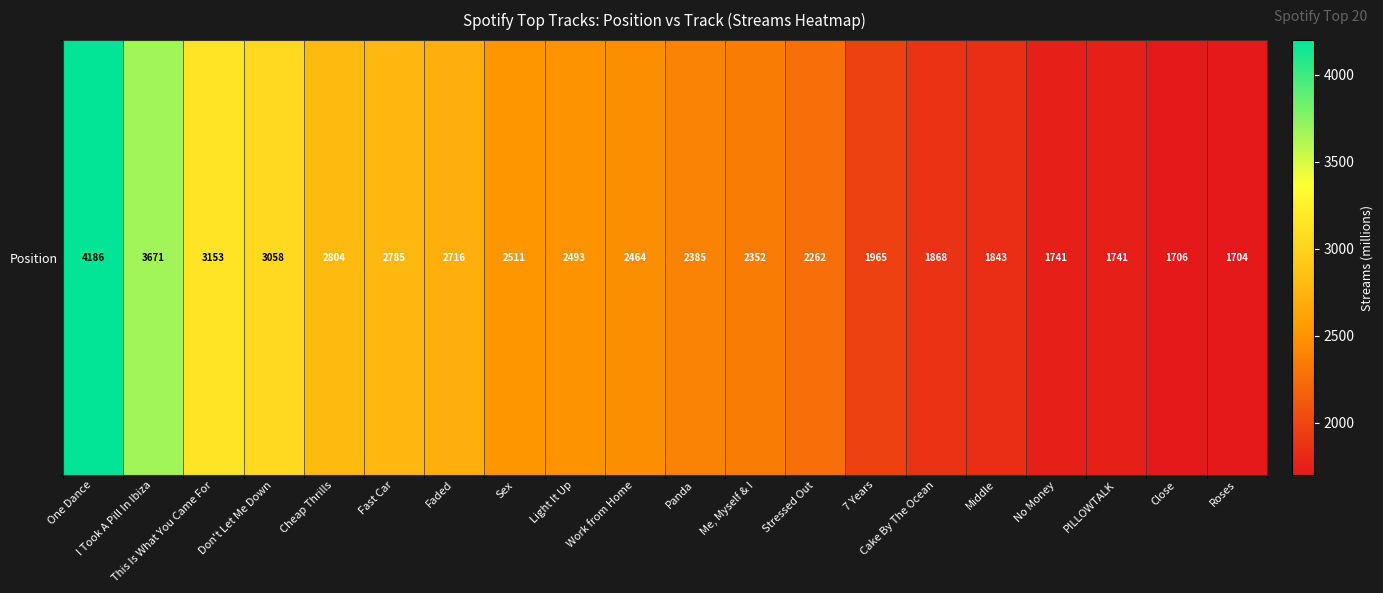

Reading right to left, what are all the values shown in this chart?

Roses=1704	Close=1706	PILLOWTALK=1741	No Money=1741	Middle=1843	Cake By The Ocean=1868	7 Years=1965	Stressed Out=2262	Me, Myself & I=2352	Panda=2385	Work from Home=2464	Light It Up=2493	Sex=2511	Faded=2716	Fast Car=2785	Cheap Thrills=2804	Don't Let Me Down=3058	This Is What You Came For=3153	I Took A Pill In Ibiza=3671	One Dance=4186